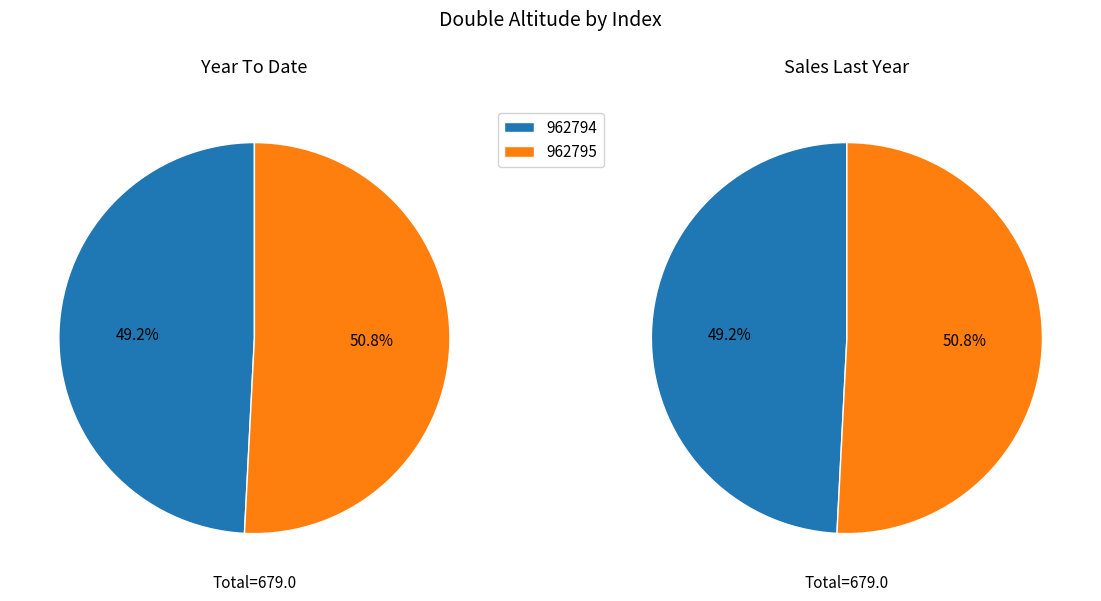

What is the largest slice in the pie chart?

962795